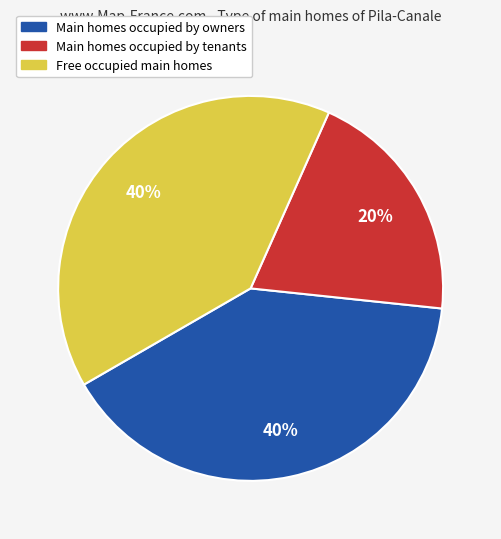

To the nearest percent, what is the difference between the largest and smallest slice percentages?

20%